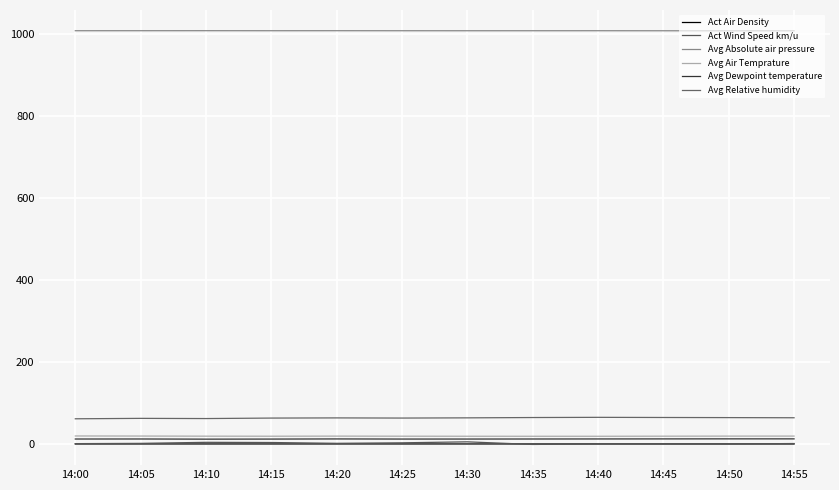

Which has a higher value, 14:30 or 14:00?

14:30